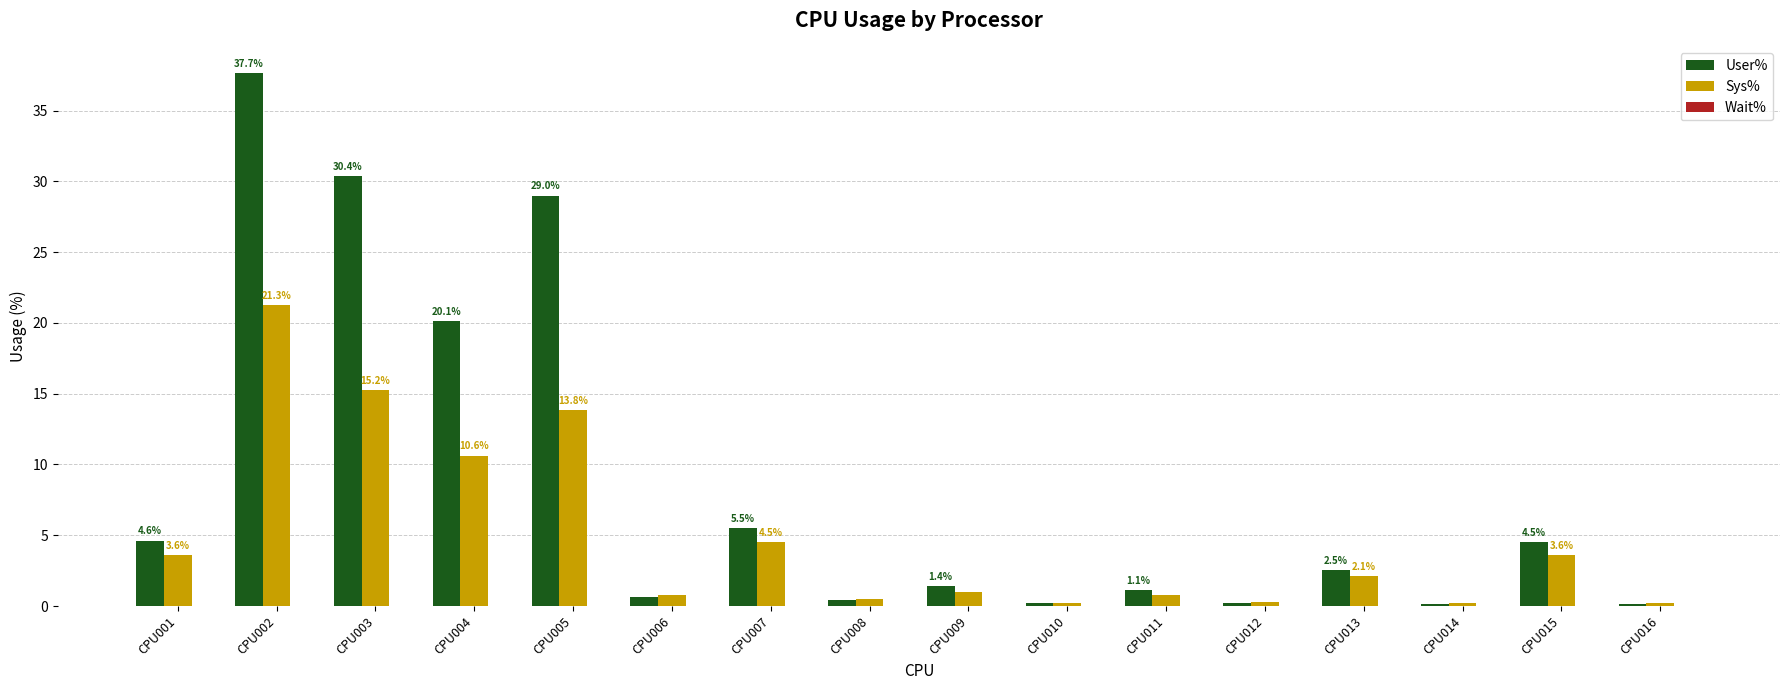

Are the bars grouped side by side (vs. stacked)?

Yes